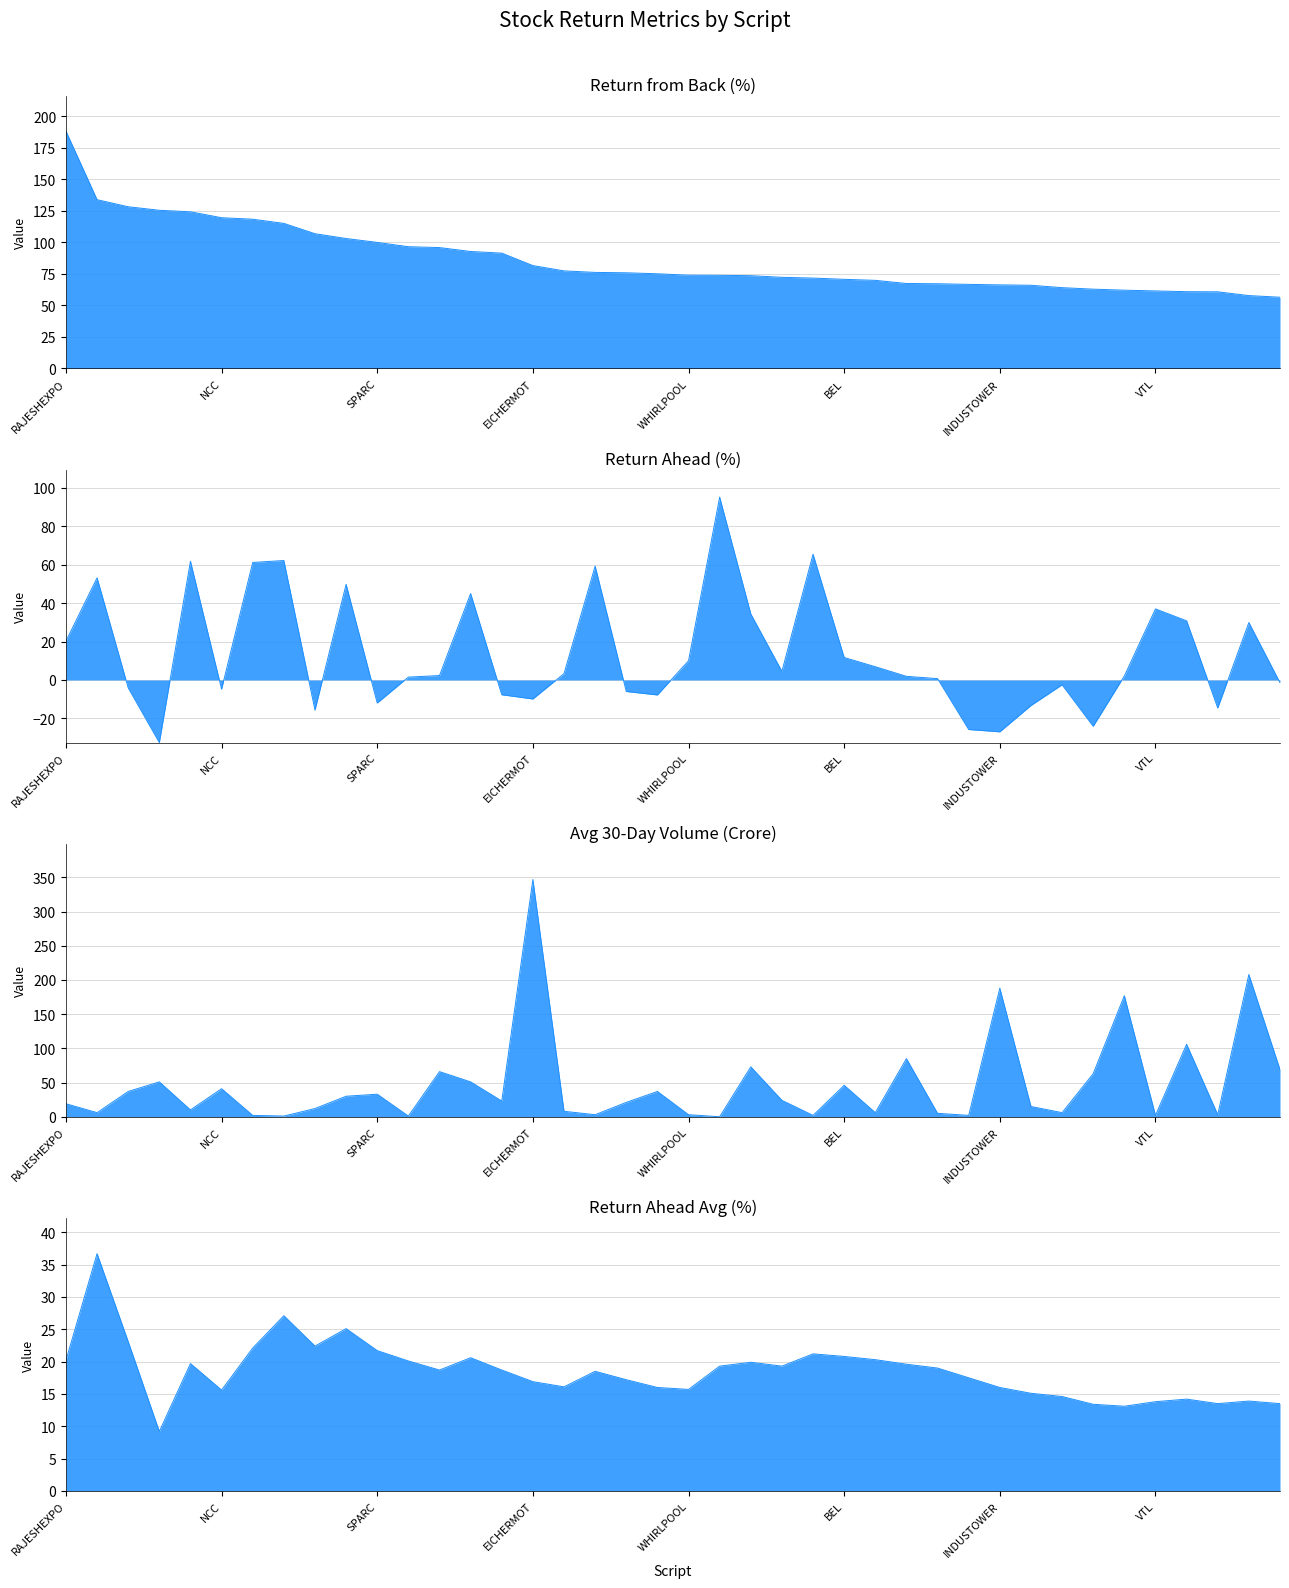

Reading left to right, extract all data points from this chart.

return_from_back: 188.3	133.9	128.3	125.5	124.3	119.6	118.4	115.1	106.9	103.1	100.0	96.6	95.9	92.8	91.5	81.6	77.4	76.2	75.9	75.1	74.0	73.9	73.6	72.3	71.7	70.7	69.9	67.4	67.2	66.7	66.3	66.0	64.1	62.9	62.1	61.5	60.9	60.8	57.8	56.5
return_ahead: 20.2	53.2	-4.1	-32.6	61.8	-4.8	61.2	62.2	-15.7	49.8	-12.0	1.5	2.3	45.0	-7.7	-9.9	3.3	59.3	-6.0	-7.8	10.0	95.2	34.4	4.5	65.5	11.7	6.9	1.9	0.7	-25.8	-27.0	-13.3	-2.5	-24.1	2.1	37.0	30.8	-14.6	29.9	-1.4
avg_30day_vol_crore: 19.0	6.0	37.0	51.0	10.0	41.0	2.0	1.0	12.0	30.0	33.0	1.0	66.0	51.0	23.0	347.0	8.0	3.0	21.0	37.0	3.0	0.0	73.0	24.0	2.0	46.0	6.0	85.0	5.0	2.0	188.0	15.0	6.0	63.0	177.0	2.0	106.0	3.0	208.0	69.0
return_ahead_avg: 20.2	36.7	23.1	9.2	19.7	15.6	22.1	27.1	22.4	25.1	21.7	20.1	18.7	20.6	18.7	16.9	16.1	18.5	17.2	16.0	15.7	19.3	19.9	19.3	21.2	20.8	20.3	19.6	19.0	17.5	16.0	15.1	14.6	13.4	13.1	13.8	14.2	13.5	13.9	13.5